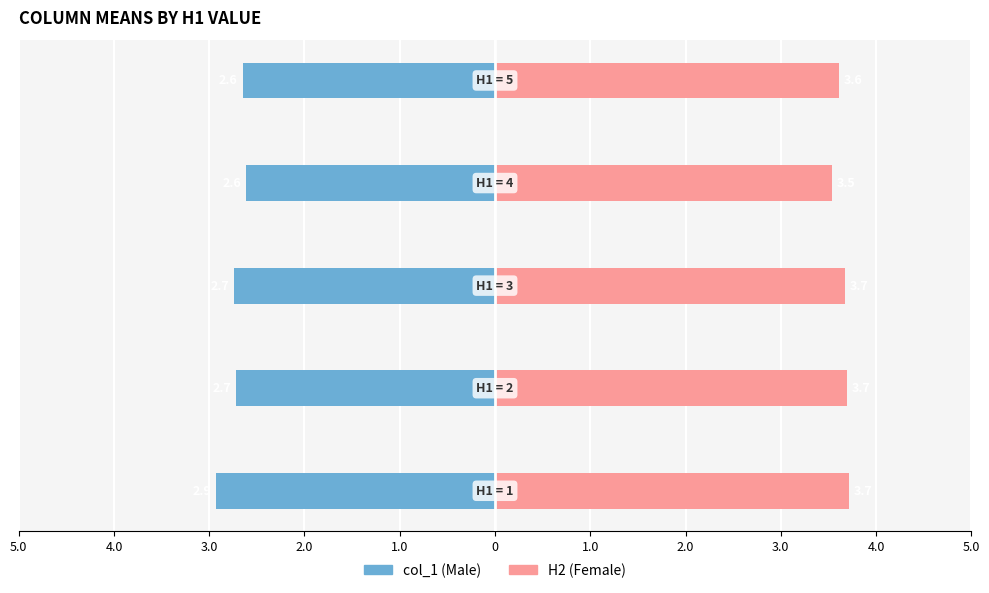

What is the average value of the H2 series?

3.6